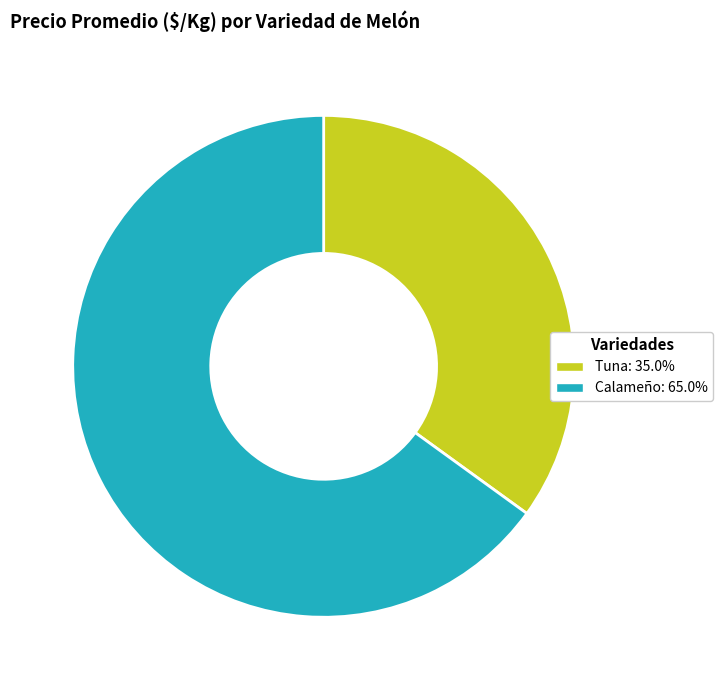

Does any single category account for the majority?

Yes